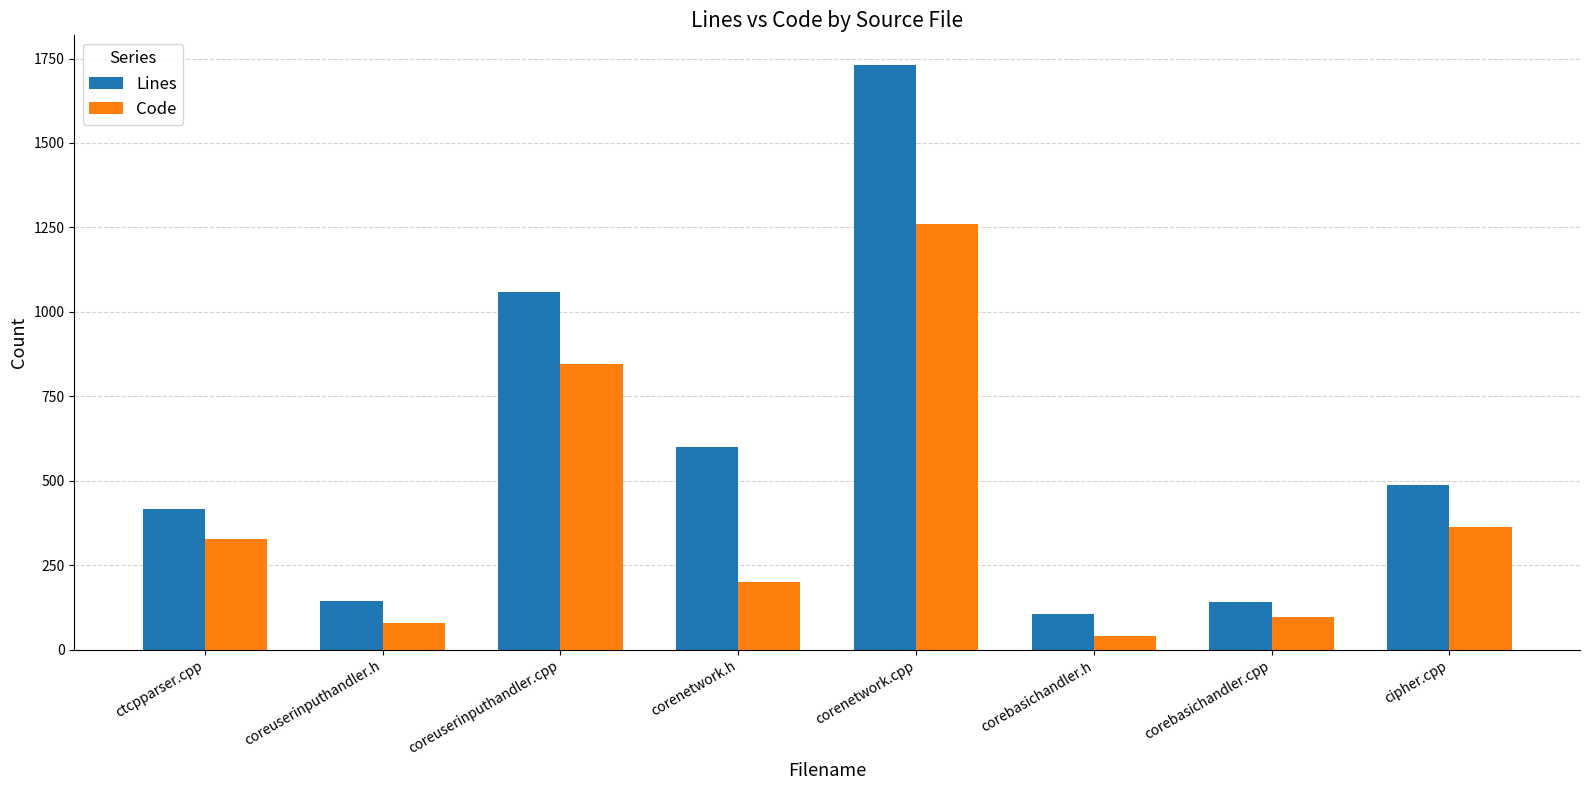

The value of Lines at corenetwork.cpp is 774. True or false?

False